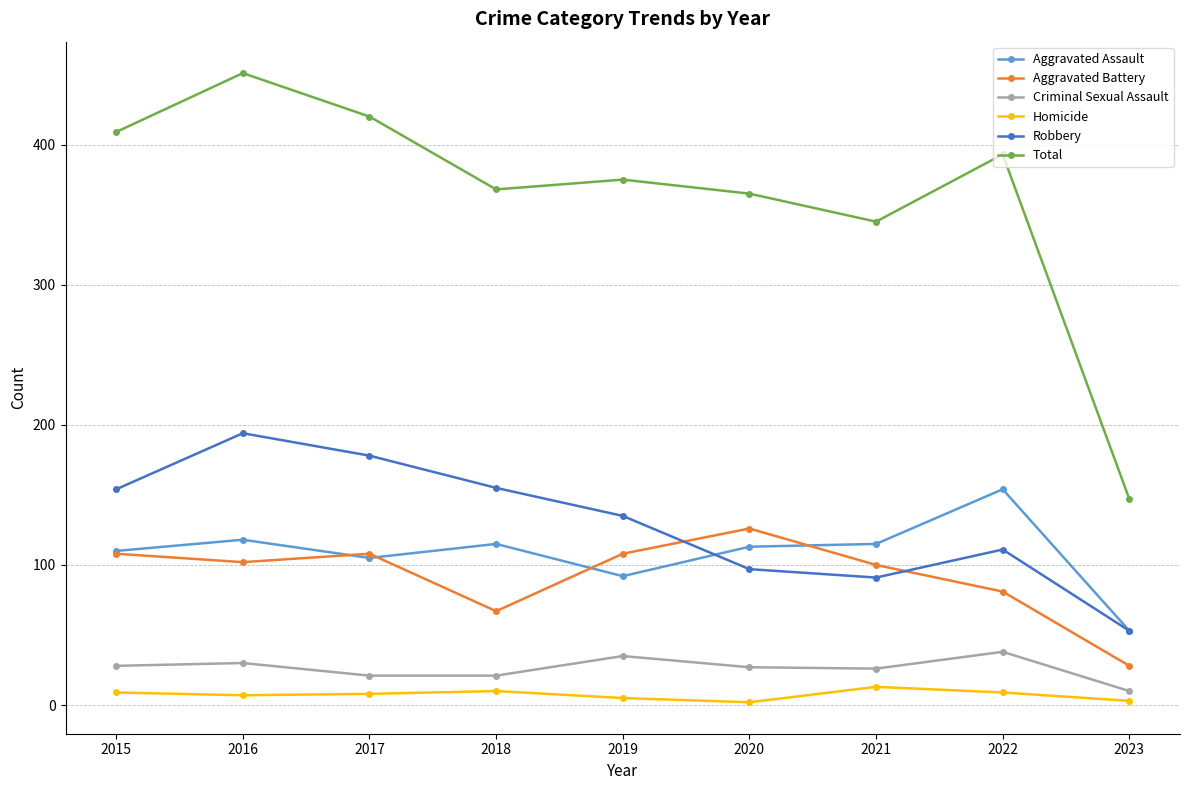

At which category does Aggravated Assault reach its first local valley?

2017